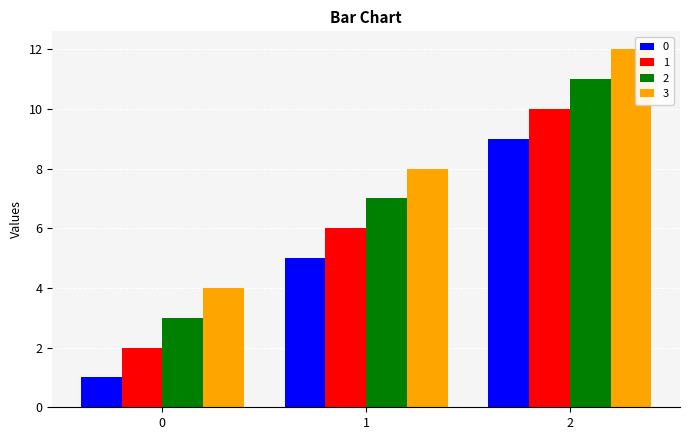

At which category does the chart reach its peak across all series?

2